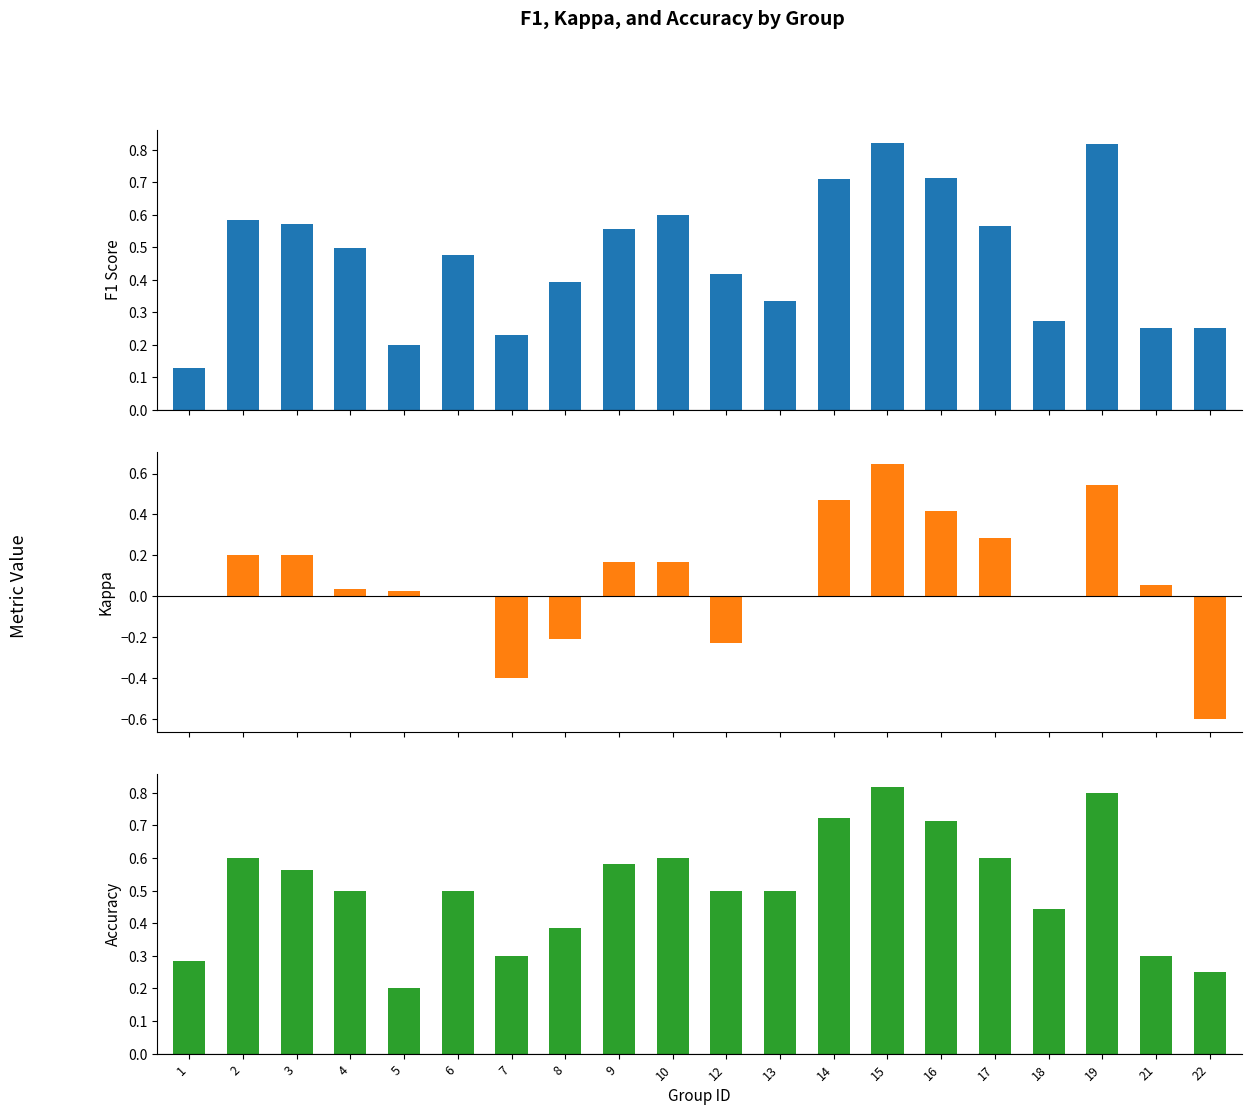

What is the difference between the second highest and minimum values in the f1 series?

0.7